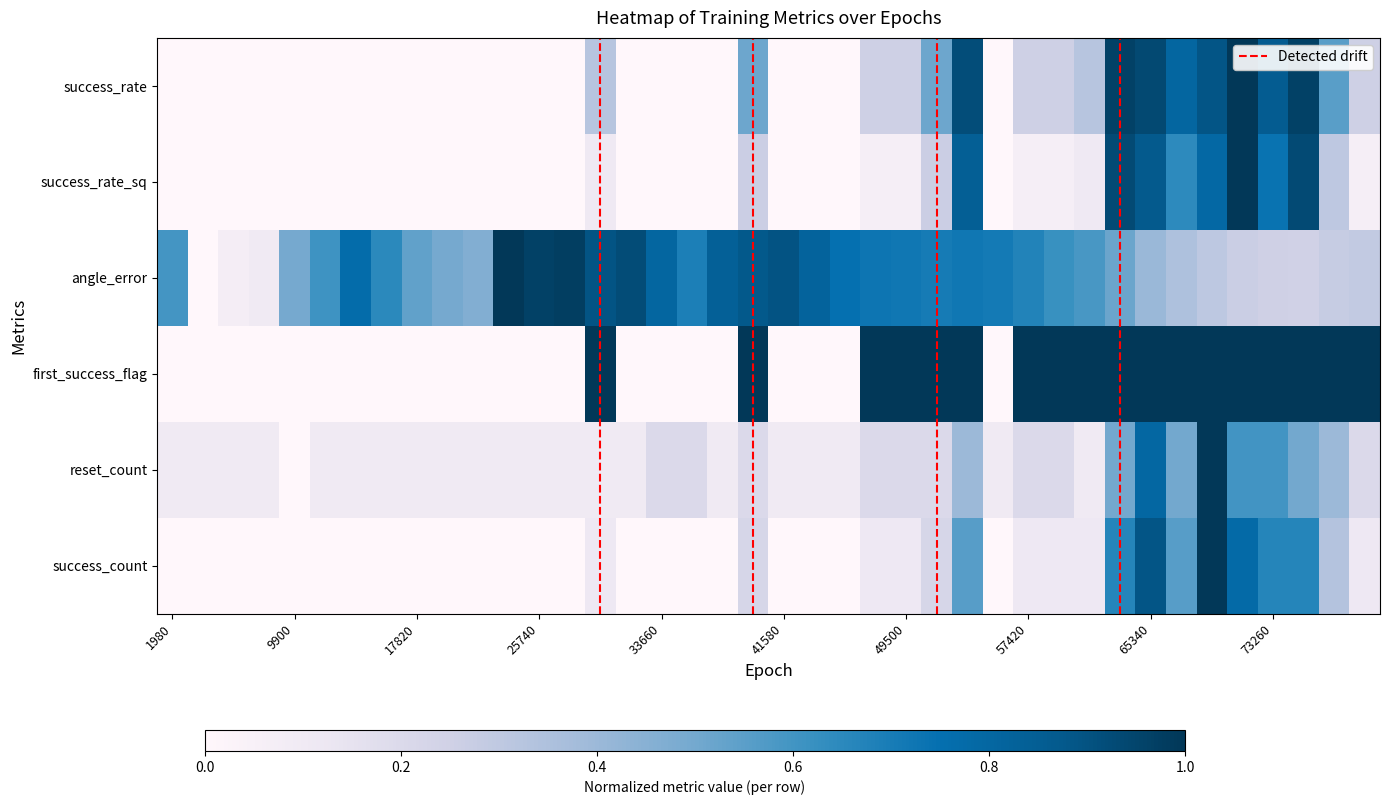

At which category is the sum across all series the highest?

34